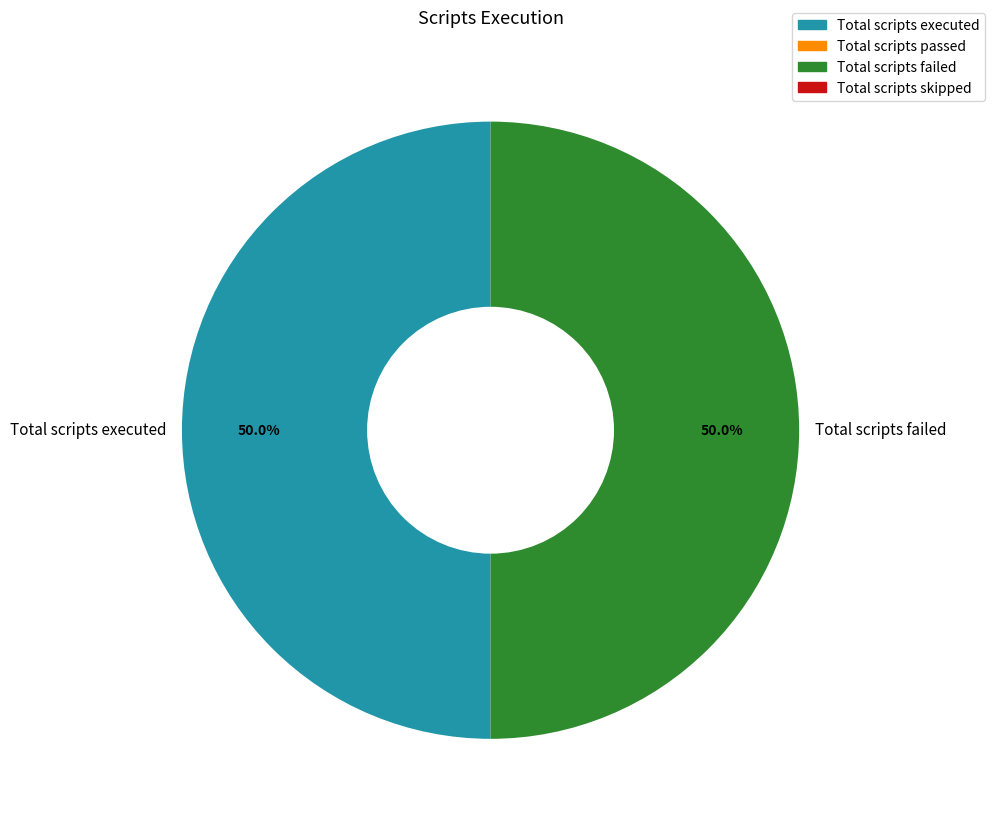

To the nearest percent, what portion does Total scripts executed represent?

50%